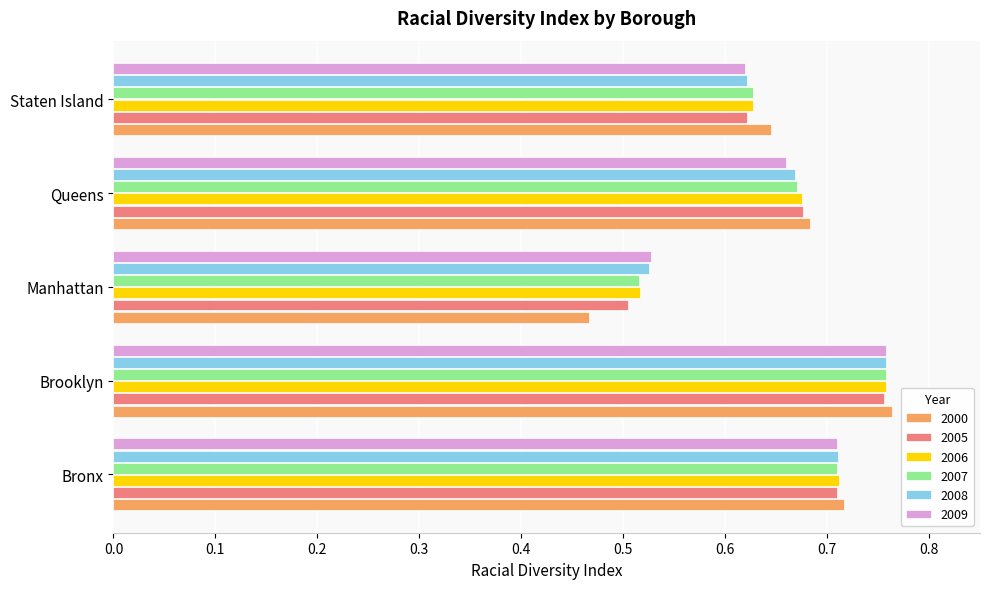

Which category has the highest value across all series?

Brooklyn